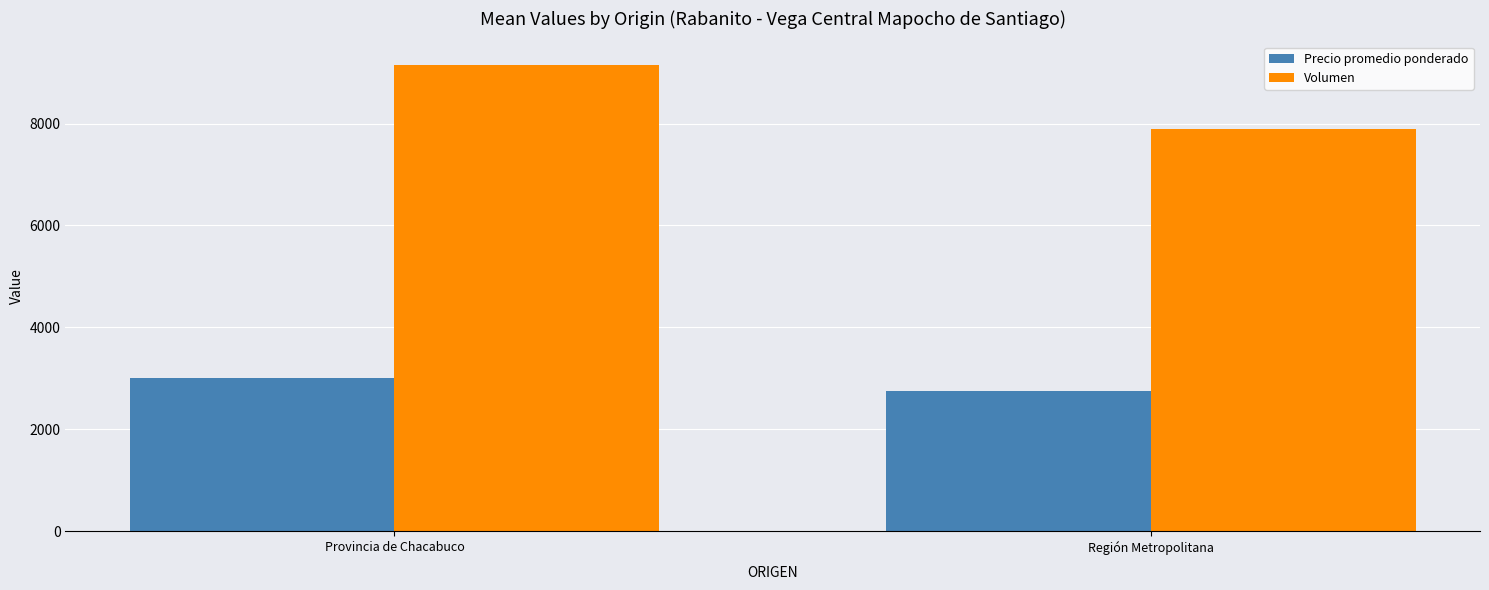

At which label is Precio promedio ponderado closest to 2876?

Región Metropolitana